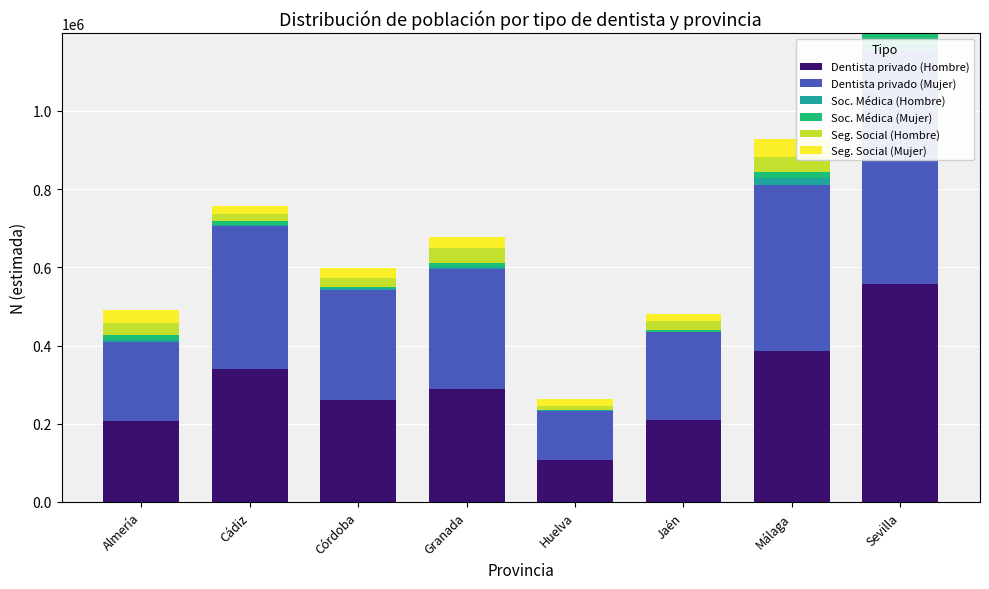

The value of Dentista privado (Mujer) at Córdoba is 280511. True or false?

True